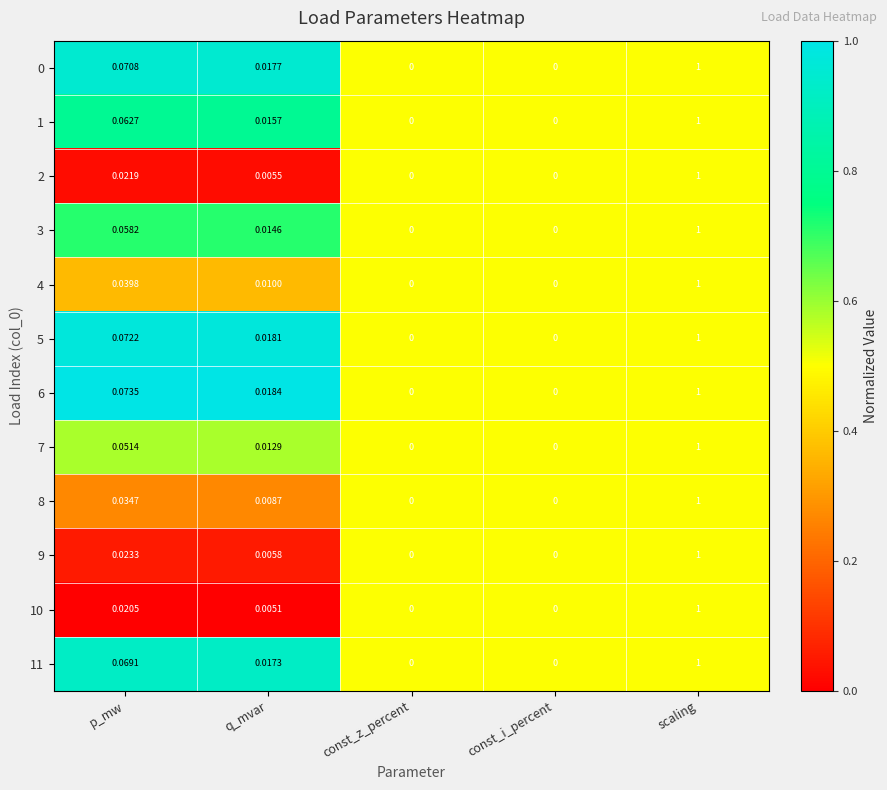

Which category has the highest value across all series?

scaling